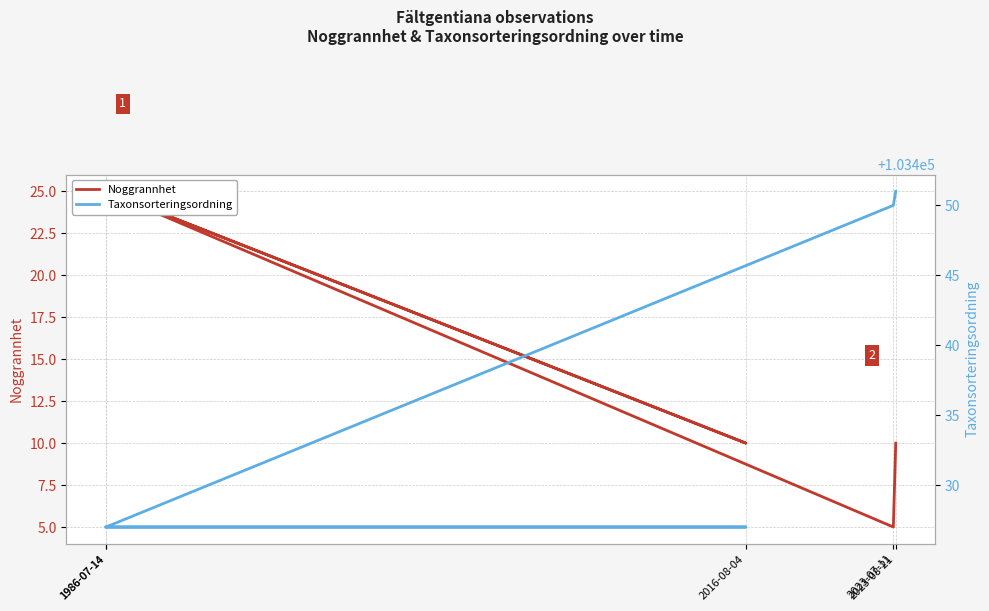

Which category has the lowest value in the Noggrannhet series?

2023-07-11